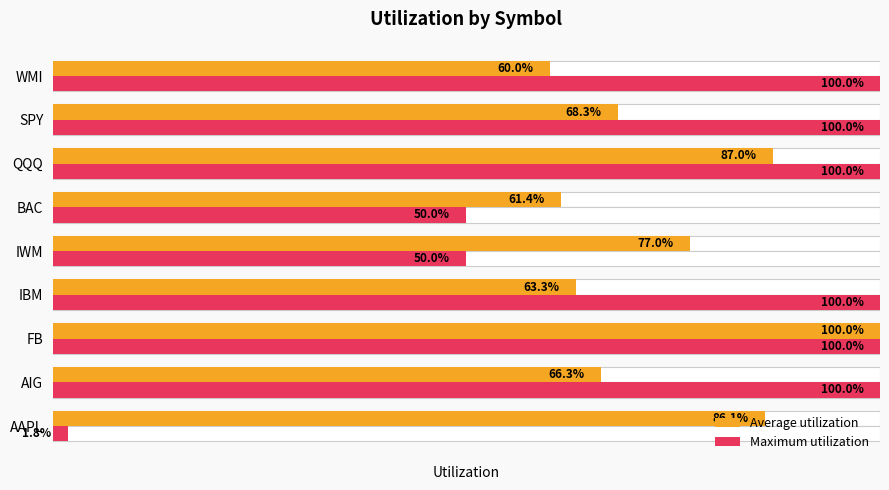

How many bars are there in each group?

2